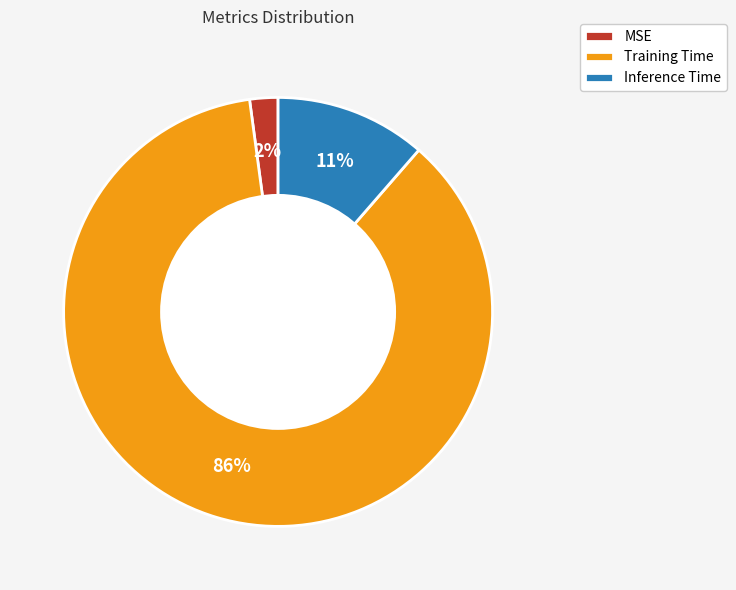

How many slices are in this pie chart?

3